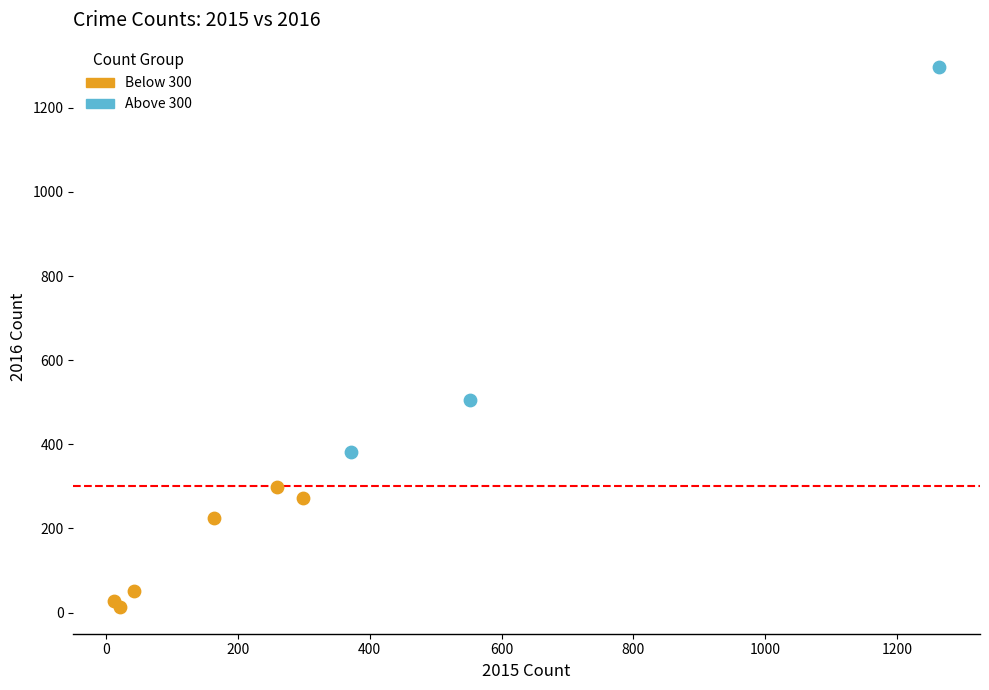

Which series contains the lowest Y value?

Below 300